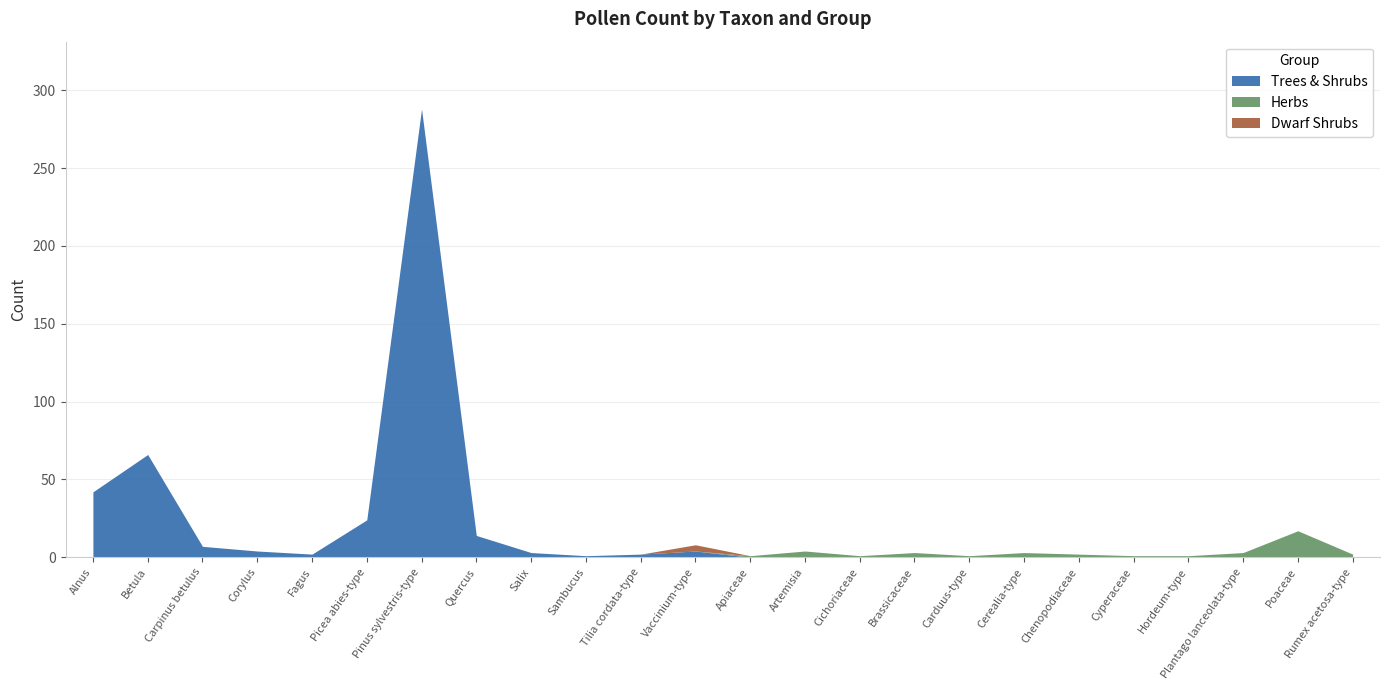

Reading left to right, transcribe all the data shown in this chart.

Trees & Shrubs: Alnus=42	Betula=66	Carpinus betulus=7	Corylus=4	Fagus=2	Picea abies-type=24	Pinus sylvestris-type=288	Quercus=14	Salix=3	Sambucus=1	Tilia cordata-type=2	Vaccinium-type=4	Apiaceae=0	Artemisia=0	Cichoriaceae=0	Brassicaceae=0	Carduus-type=0	Cerealia-type=0	Chenopodiaceae=0	Cyperaceae=0	Hordeum-type=0	Plantago lanceolata-type=0	Poaceae=0	Rumex acetosa-type=0
Herbs: Alnus=0	Betula=0	Carpinus betulus=0	Corylus=0	Fagus=0	Picea abies-type=0	Pinus sylvestris-type=0	Quercus=0	Salix=0	Sambucus=0	Tilia cordata-type=0	Vaccinium-type=0	Apiaceae=1	Artemisia=4	Cichoriaceae=1	Brassicaceae=3	Carduus-type=1	Cerealia-type=3	Chenopodiaceae=2	Cyperaceae=1	Hordeum-type=1	Plantago lanceolata-type=3	Poaceae=17	Rumex acetosa-type=2
Dwarf Shrubs: Alnus=0	Betula=0	Carpinus betulus=0	Corylus=0	Fagus=0	Picea abies-type=0	Pinus sylvestris-type=0	Quercus=0	Salix=0	Sambucus=0	Tilia cordata-type=0	Vaccinium-type=4	Apiaceae=0	Artemisia=0	Cichoriaceae=0	Brassicaceae=0	Carduus-type=0	Cerealia-type=0	Chenopodiaceae=0	Cyperaceae=0	Hordeum-type=0	Plantago lanceolata-type=0	Poaceae=0	Rumex acetosa-type=0